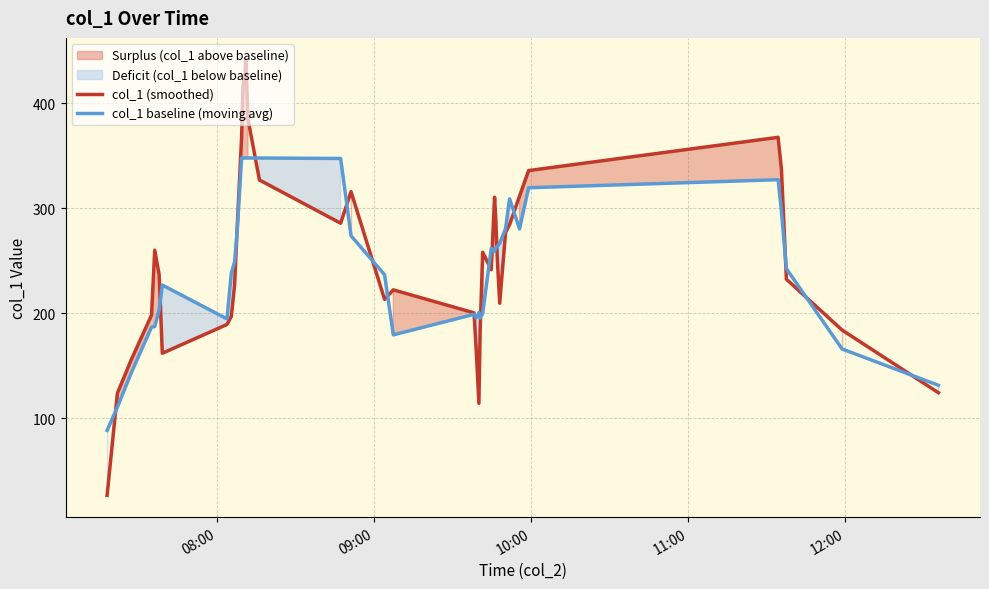

Which series has the largest total across all categories?

col_1 (smoothed)